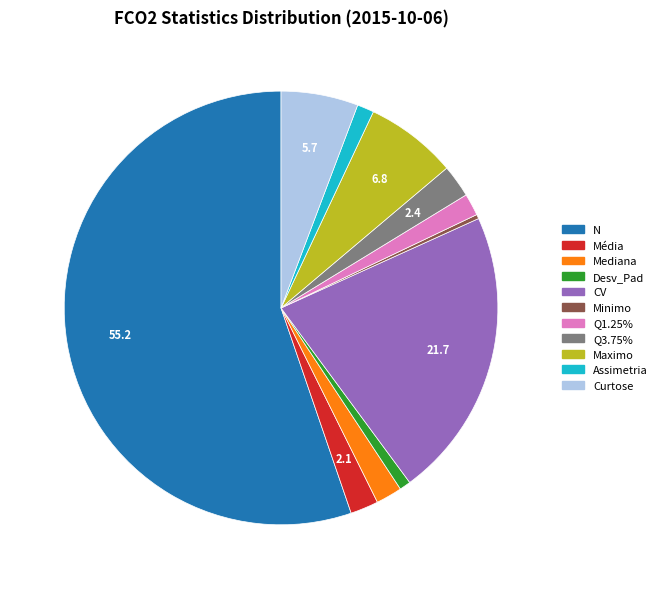

Does any single category account for the majority?

Yes